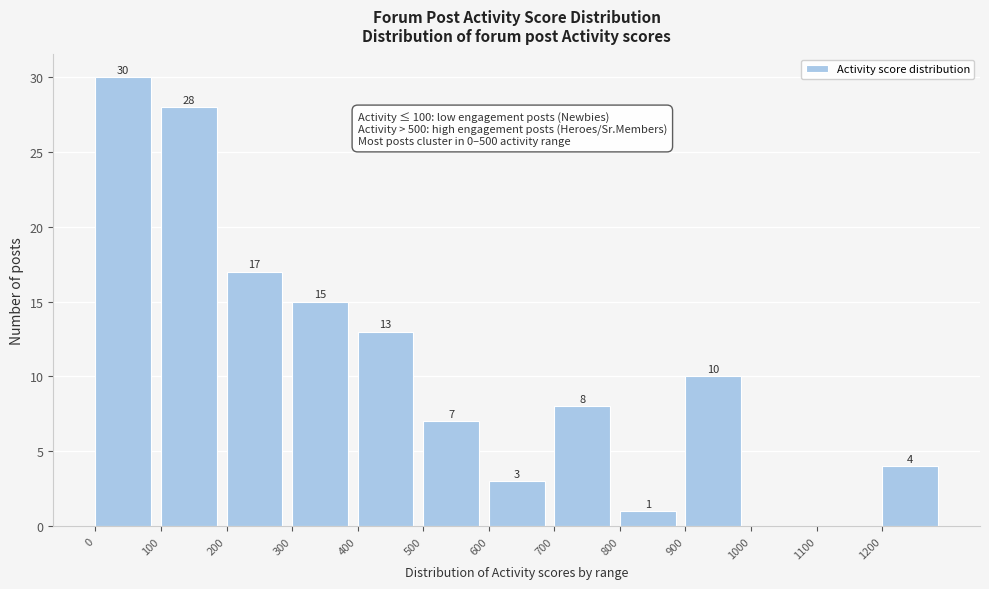

Over which range of the x-axis is the bar tallest?

0 to 100